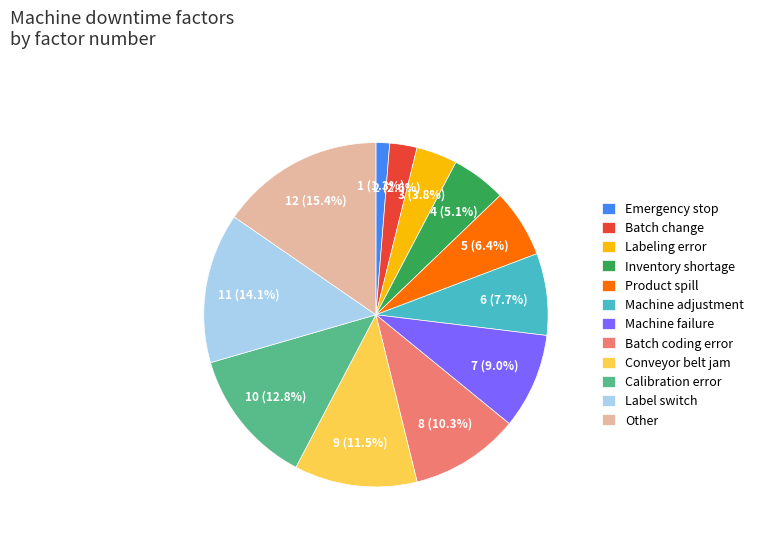

To the nearest percent, what is the average slice percentage?

8%